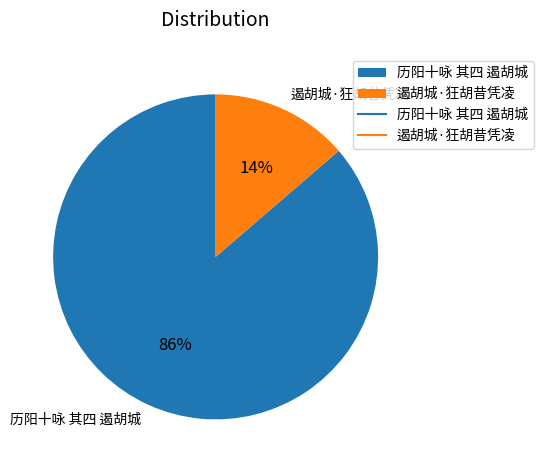

Which slice is the smallest?

遏胡城·狂胡昔凭凌